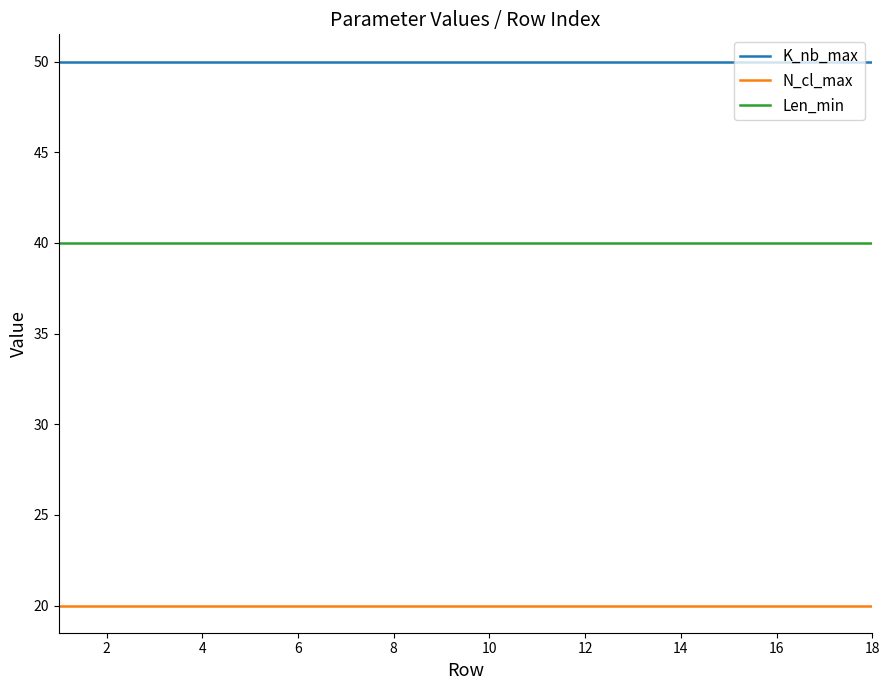

List the series in order of their peak value, highest first.

K_nb_max, Len_min, N_cl_max